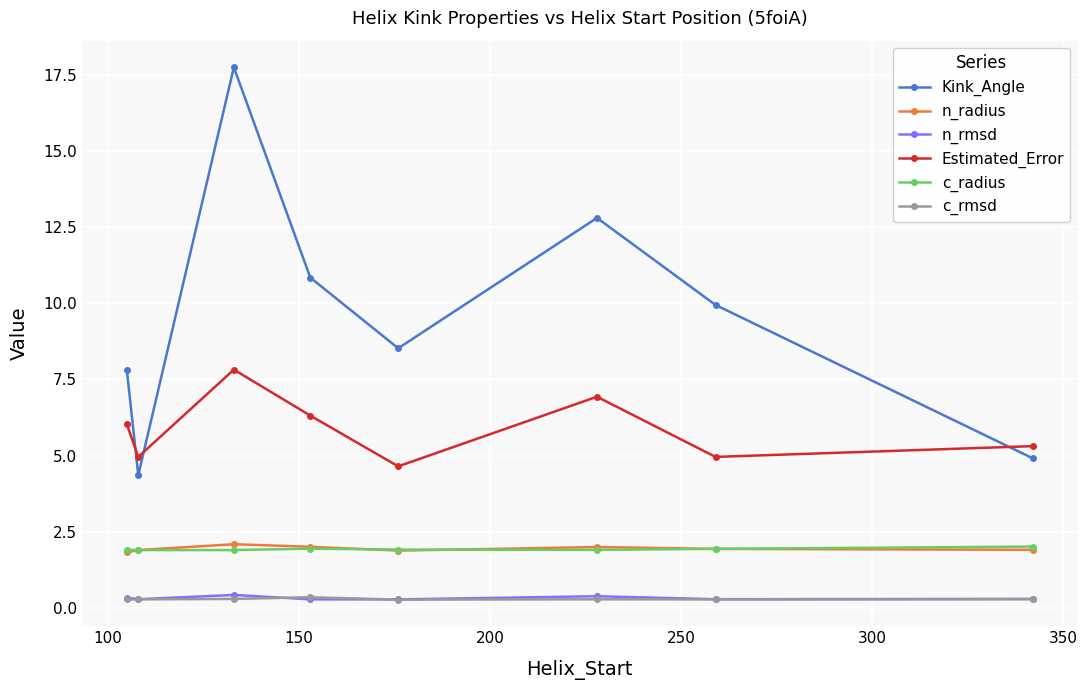

What is the lowest value of the Estimated_Error series?

4.6